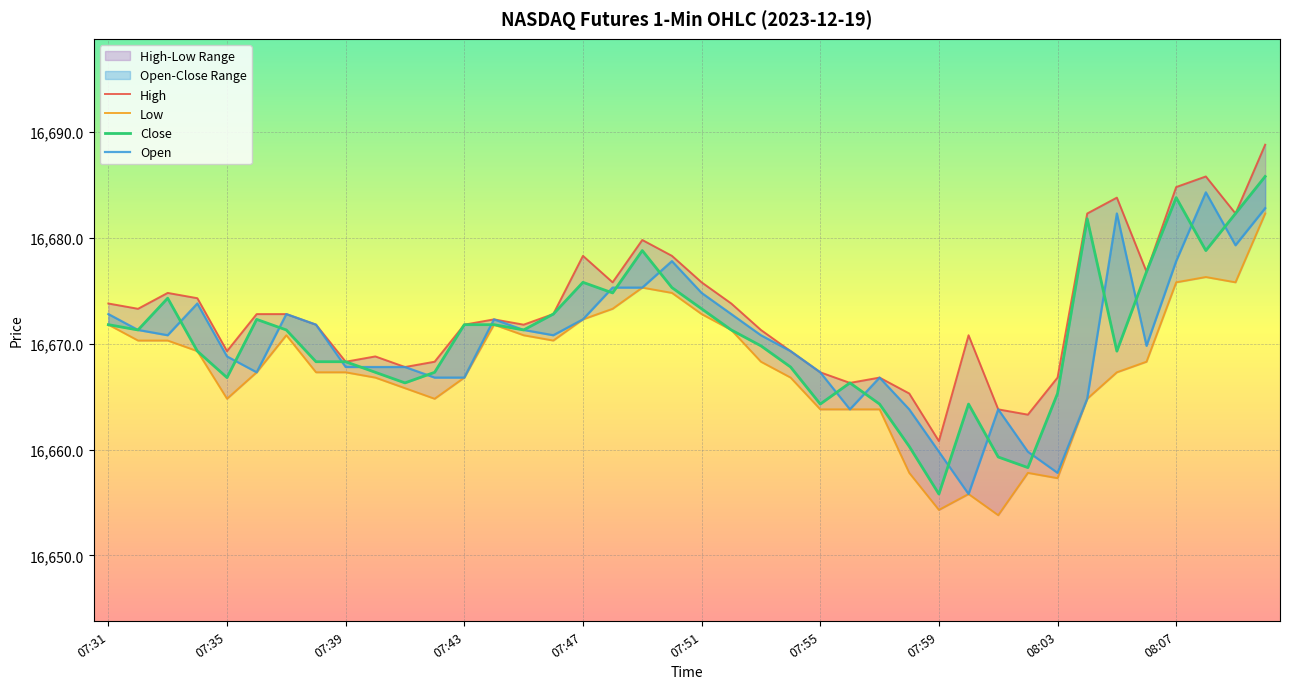

At how many categories does at least one series exceed 16654?

40